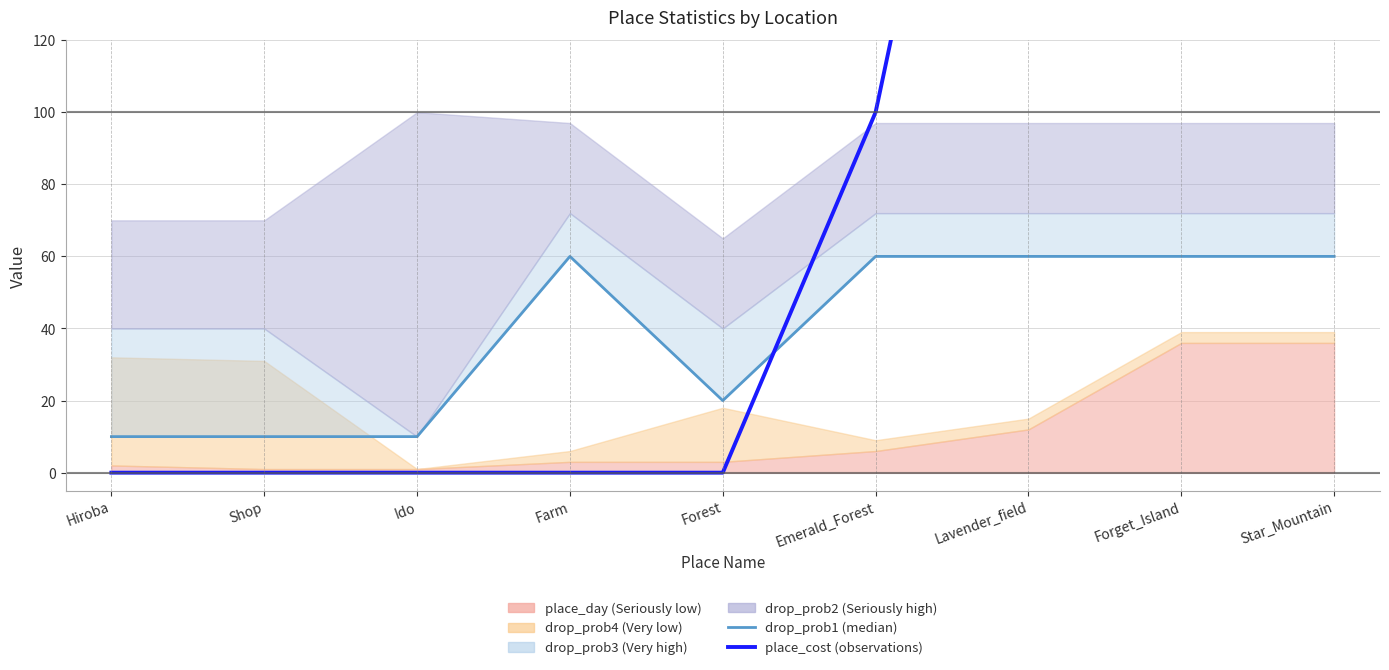

Which series has the largest total across all categories?

place_cost